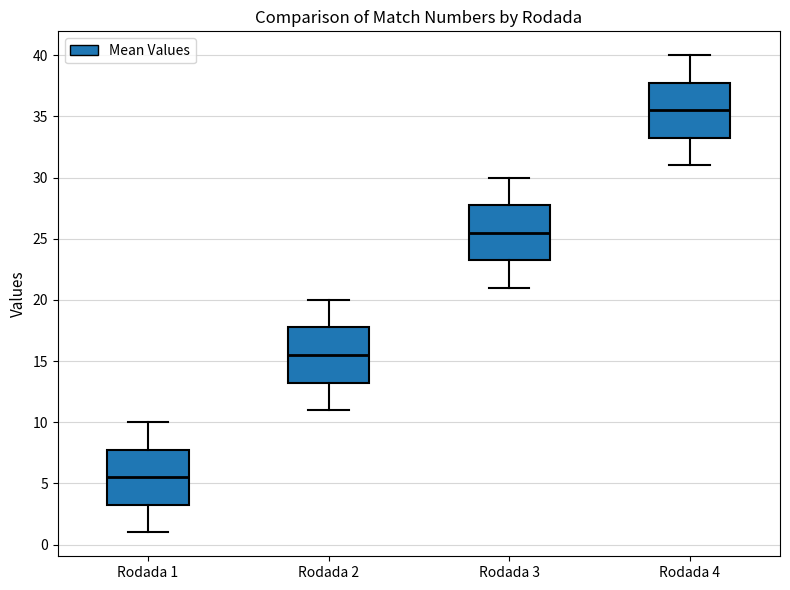

Which box has the lowest median line?

Rodada 1